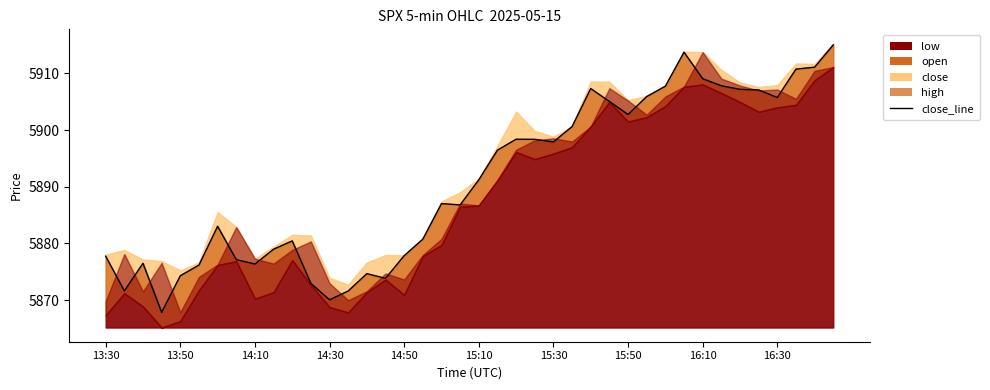

Is it true that the value at 14:30 is 2519.0?

False